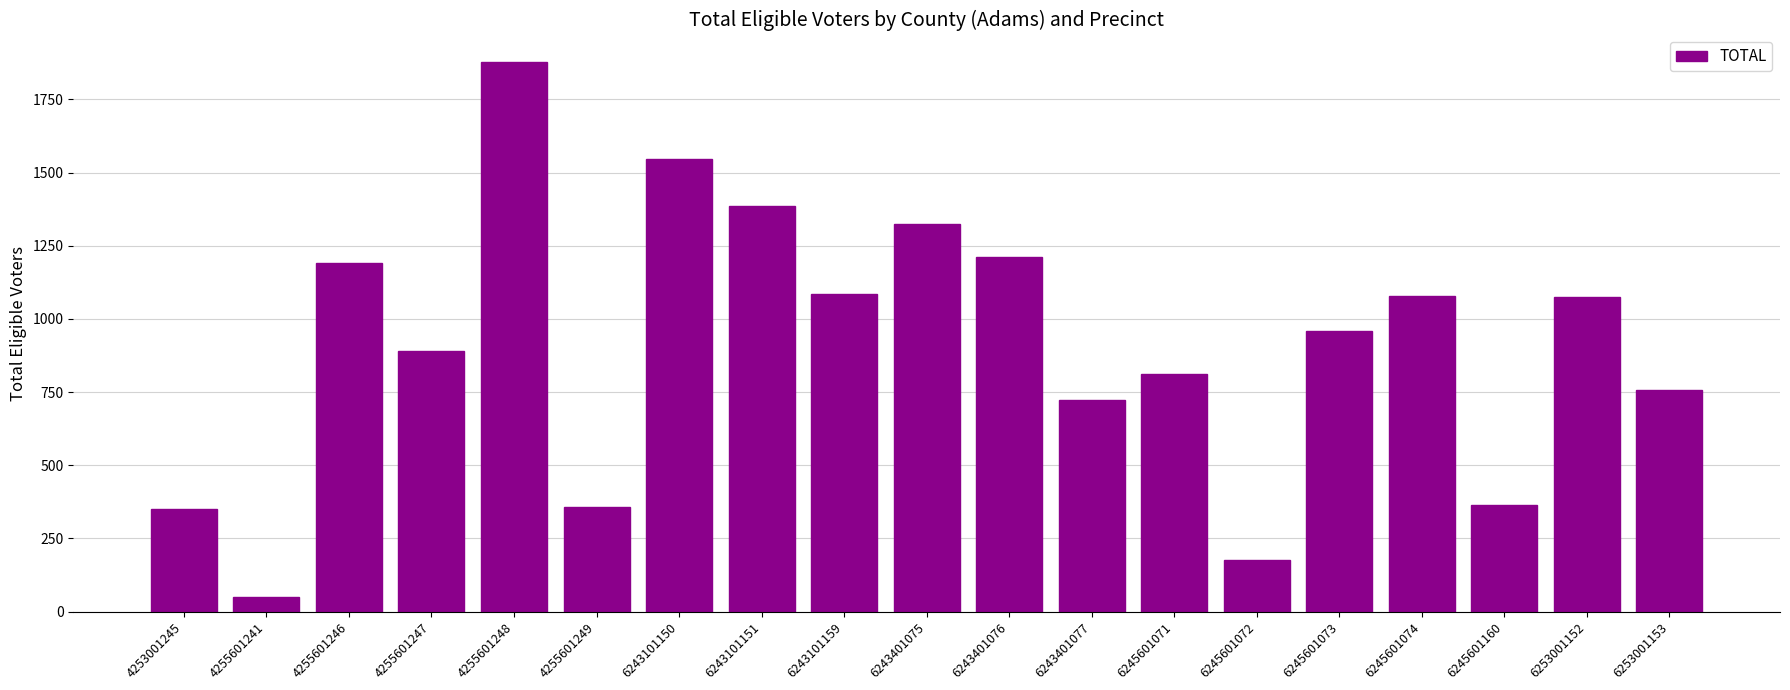

What is the sum of all values?

17214